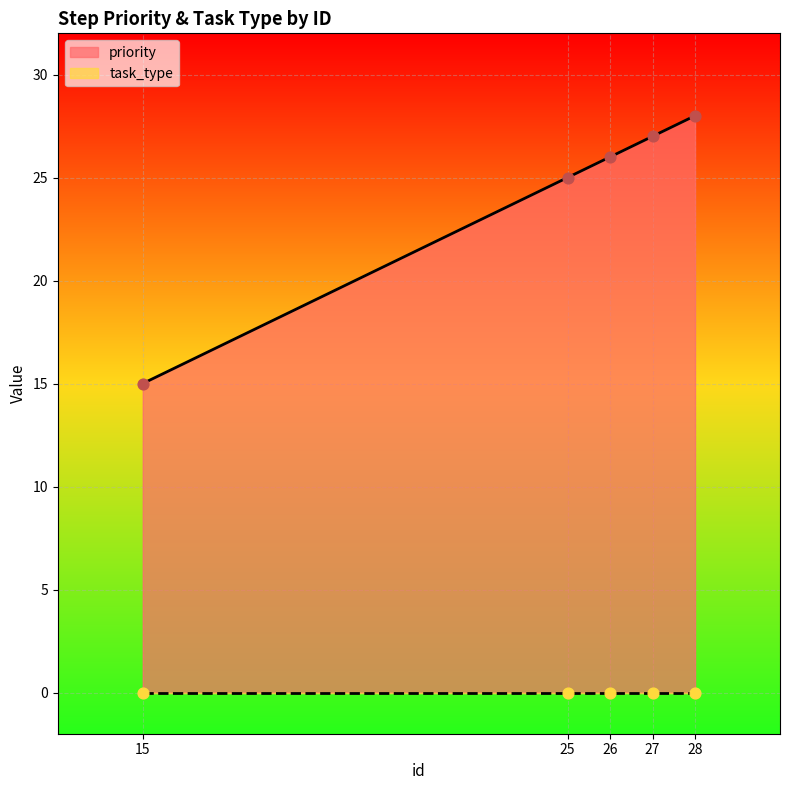

Approximately how many times larger is the value at 25 compared to 27?

0.9